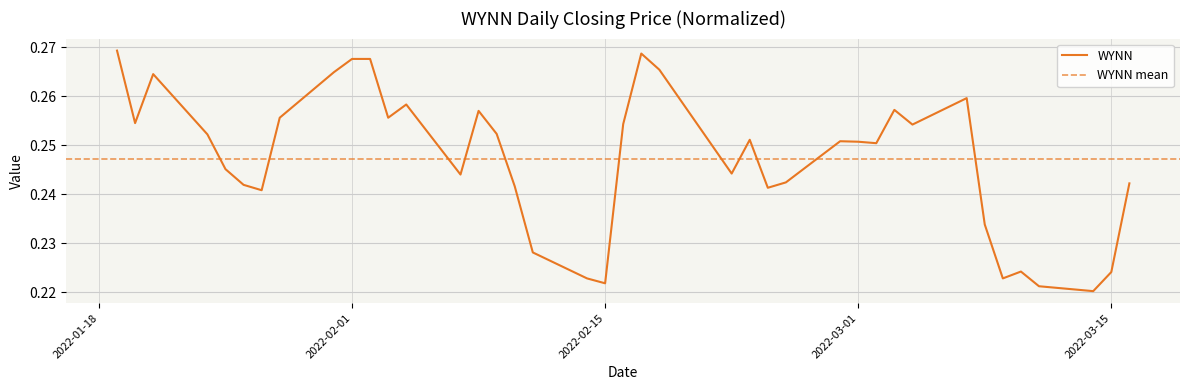

The value at 2022-02-03 is 0.1. True or false?

False